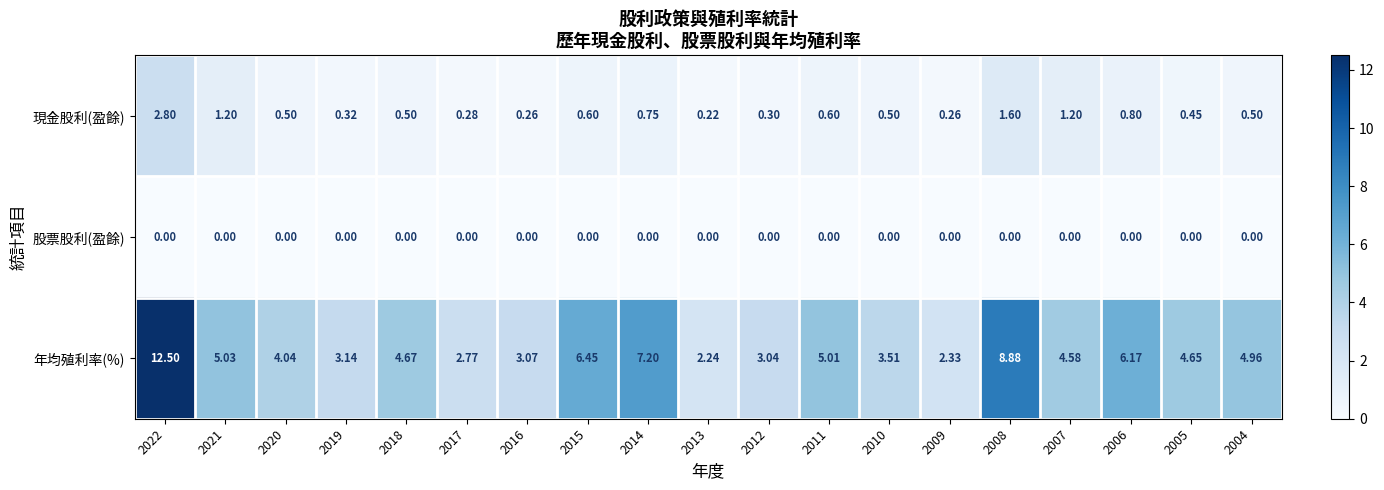

Which series has the widest spread of values?

年均殖利率(%)